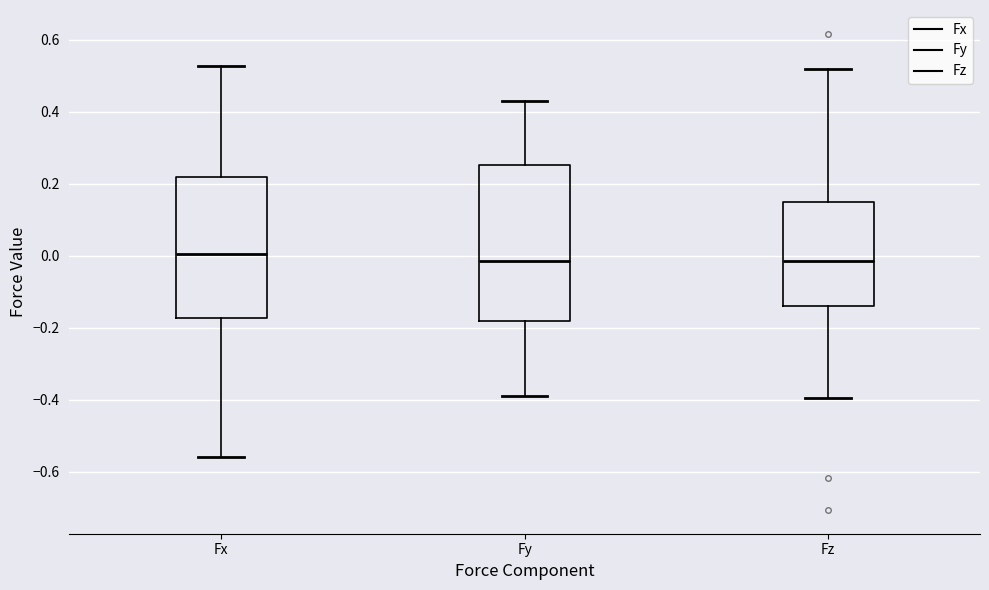

Reading left to right, read every box against the y-axis: the position of its median line, the range the box covers, and the ends of its whiskers. The values are not printed on the chart, so give them approximately, as read against the axis.

Fx: median 0.00, box -0.18 to 0.22, whiskers -0.56 to 0.52
Fy: median -0.02, box -0.18 to 0.26, whiskers -0.38 to 0.44
Fz: median -0.02, box -0.14 to 0.14, whiskers -0.40 to 0.52